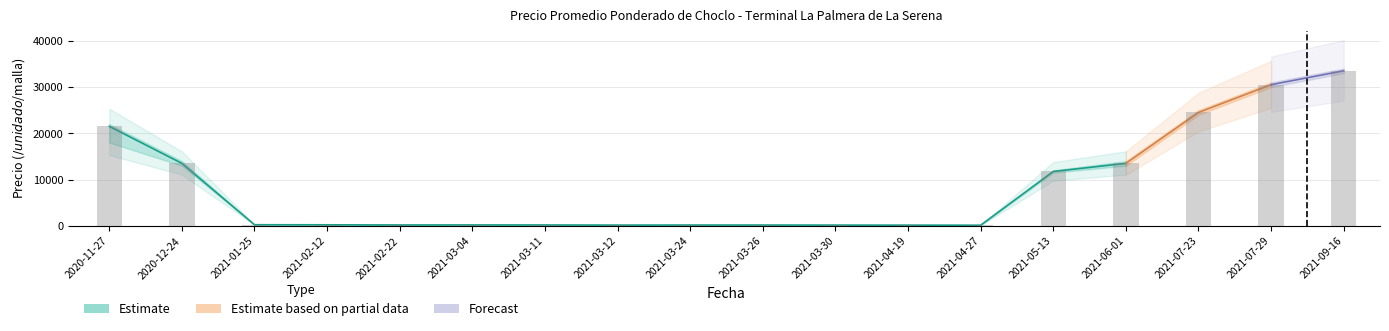

Reading left to right, list all the values displayed in this chart.

Precio promedio ponderado: 2020-11-27=21500	2020-12-24=13500	2021-01-25=242	2021-02-12=228	2021-02-22=191	2021-03-04=198	2021-03-11=192	2021-03-12=163	2021-03-24=176	2021-03-26=175	2021-03-30=165	2021-04-19=155	2021-04-27=140	2021-05-13=11750	2021-06-01=13500	2021-07-23=24500	2021-07-29=30500	2021-09-16=33500
Precio minimo: 2020-11-27=18000	2020-12-24=13000	2021-01-25=230	2021-02-12=215	2021-02-22=180	2021-03-04=190	2021-03-11=180	2021-03-12=155	2021-03-24=173	2021-03-26=170	2021-03-30=155	2021-04-19=150	2021-04-27=130	2021-05-13=11500	2021-06-01=13000	2021-07-23=24000	2021-07-29=30000	2021-09-16=33000
Precio maximo: 2020-11-27=22000	2020-12-24=14000	2021-01-25=250	2021-02-12=243	2021-02-22=201	2021-03-04=206	2021-03-11=202	2021-03-12=170	2021-03-24=183	2021-03-26=185	2021-03-30=172	2021-04-19=160	2021-04-27=150	2021-05-13=12000	2021-06-01=14000	2021-07-23=25000	2021-07-29=31000	2021-09-16=34000